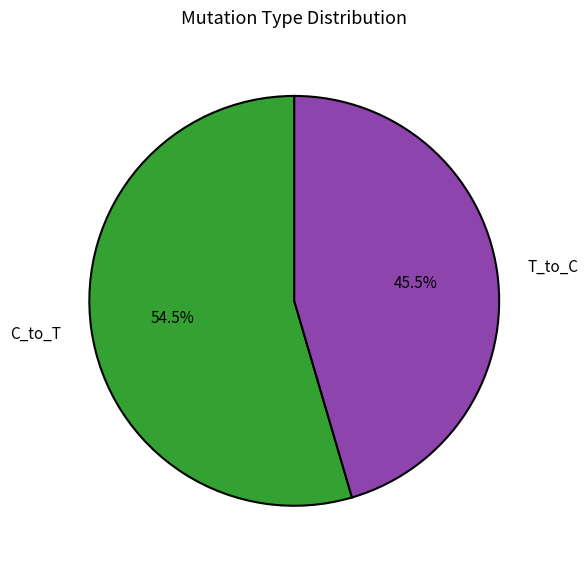

How many segments does this pie chart have?

2